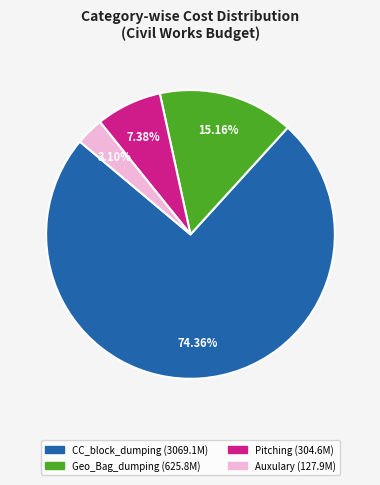

What percentage is NOT represented by CC_block_dumping?

25.6%